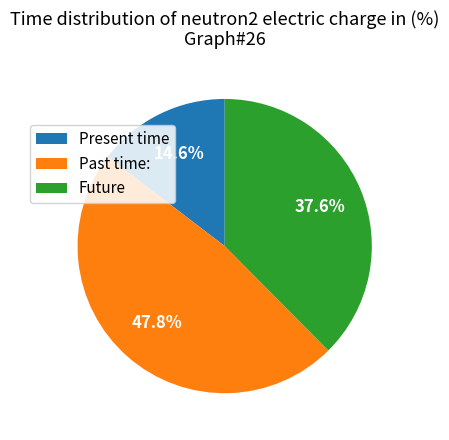

What percentage do Future and Past time: together represent?

85.4%